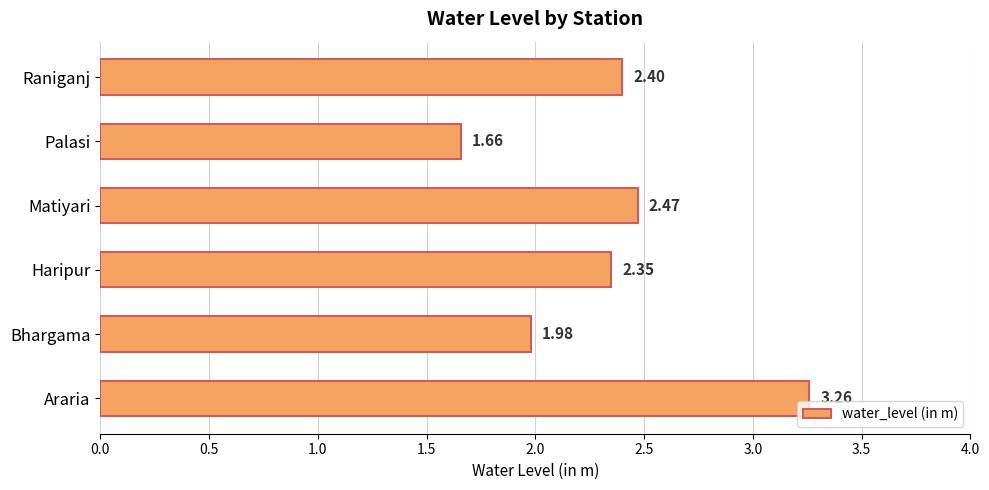

What is the difference between the maximum and second lowest values?

1.3